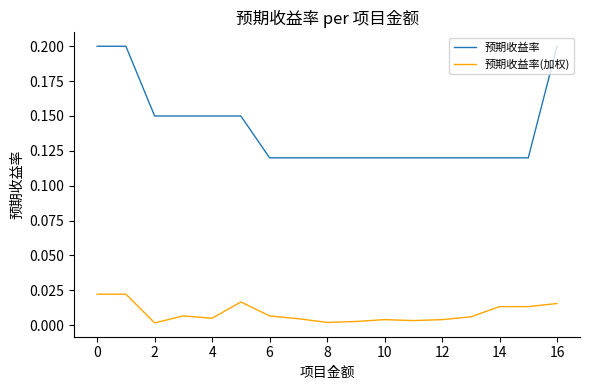

Which series has the largest total across all categories?

预期收益率